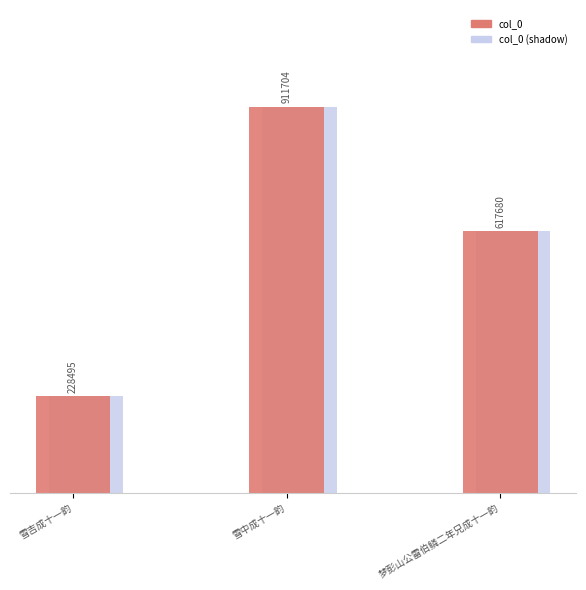

True or false: the data shows 212145 at 梦彭山公雷伯鳞二年兄成十一韵.

False